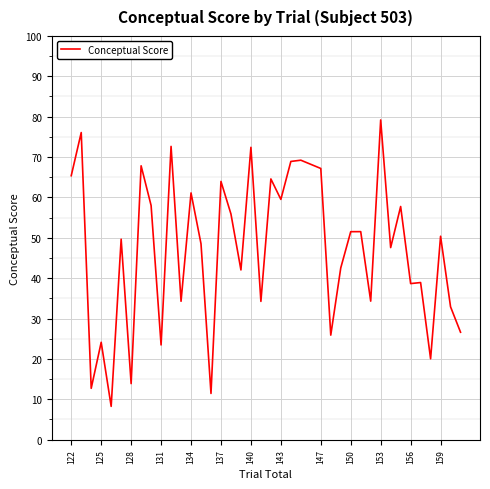

Does the chart display data point markers on the line(s)?

No